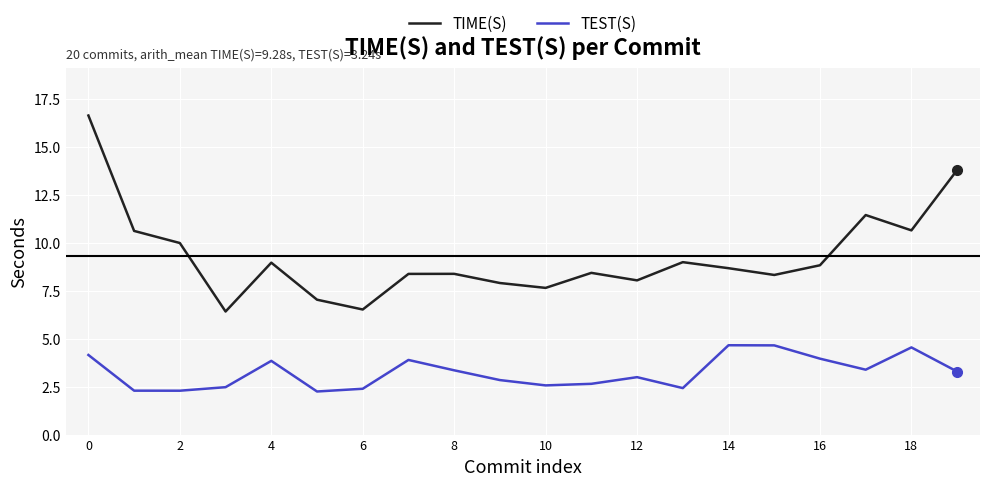

Which series has the widest spread of values?

TIME(S)